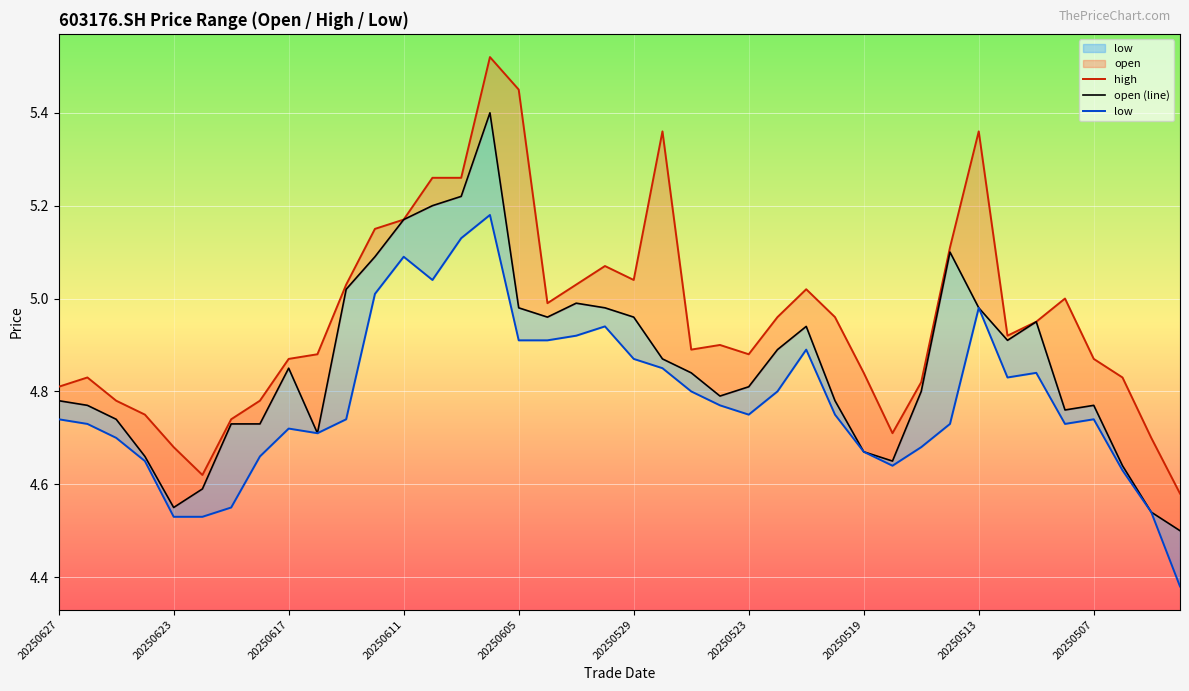

Which series has the largest range (max minus min)?

high